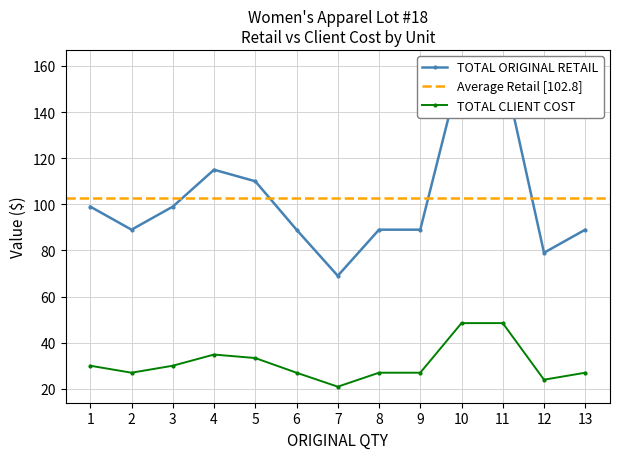

At which label does TOTAL CLIENT COST first exceed 26?

1